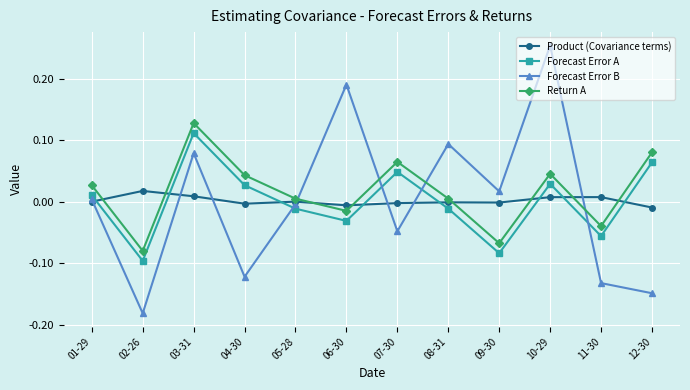

True or false: Forecast Error A has a value of -0.0 at 06-30.

True